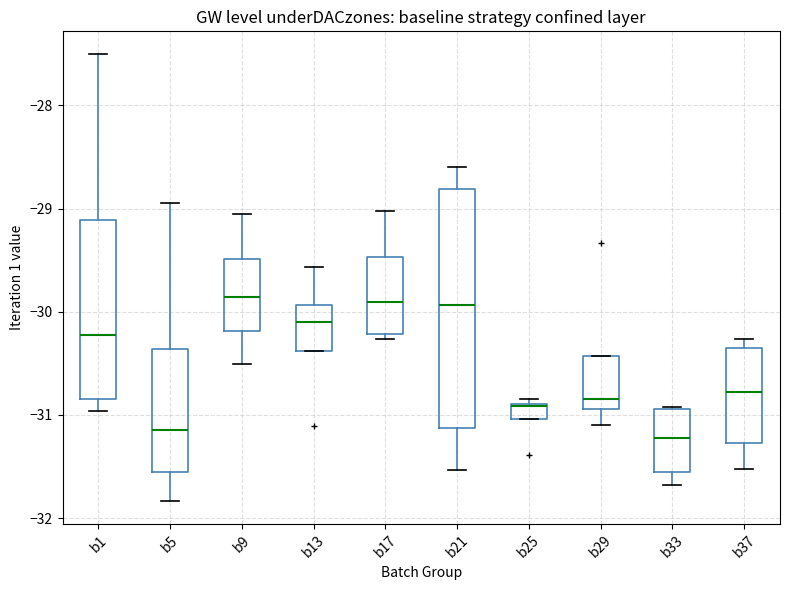

Comparing the boxes themselves (not the whiskers), which one is the tallest?

b21